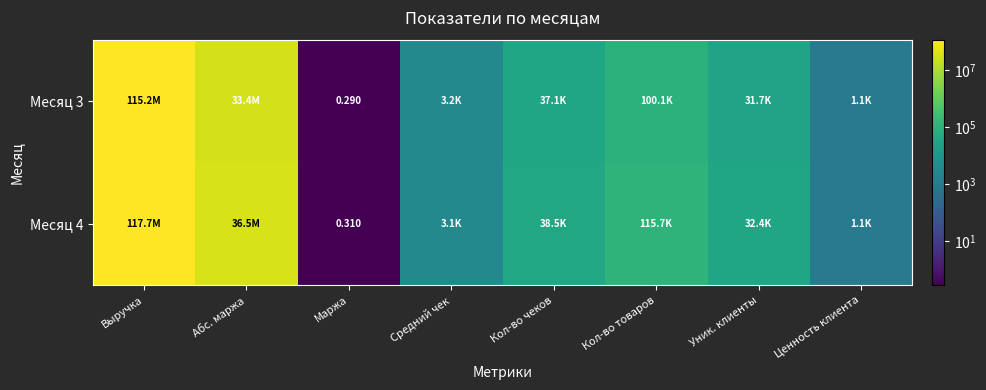

What is the difference between the Месяц 3 values at Маржа and Уник. клиенты?

31705.7